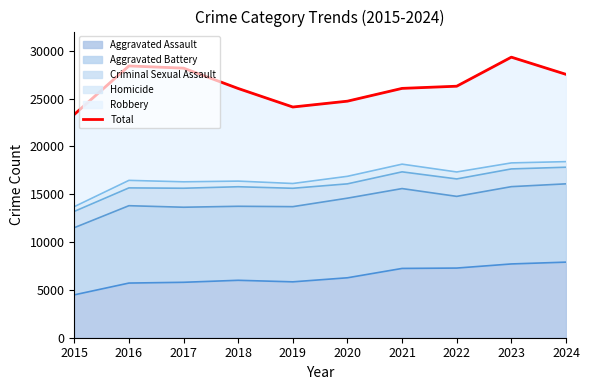

Reading left to right, what are all the values shown in this chart?

23335	28405	28175	26049	24113	24724	26060	26287	29323	27527